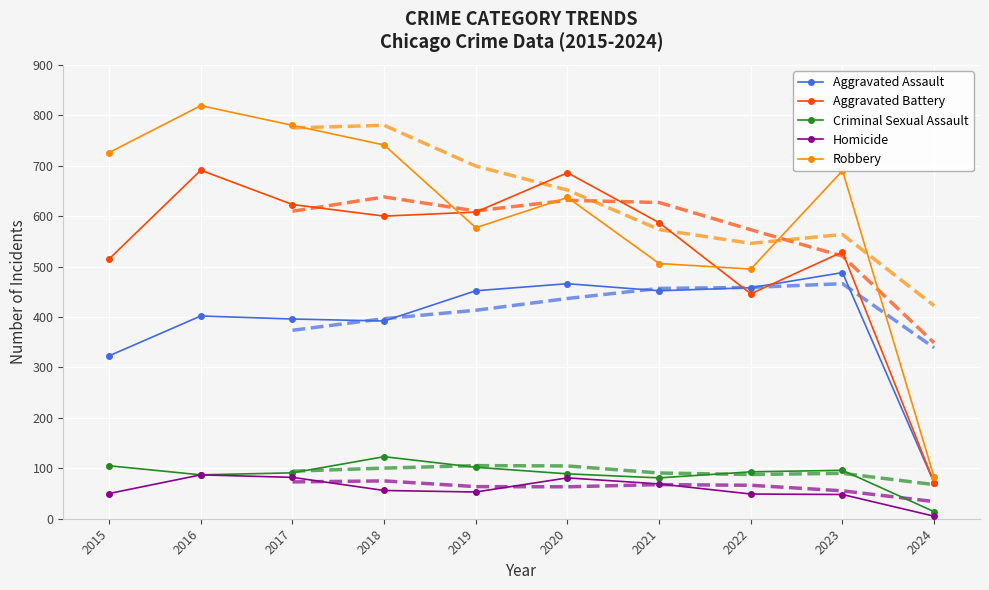

At how many categories does at least one series exceed 133?

9